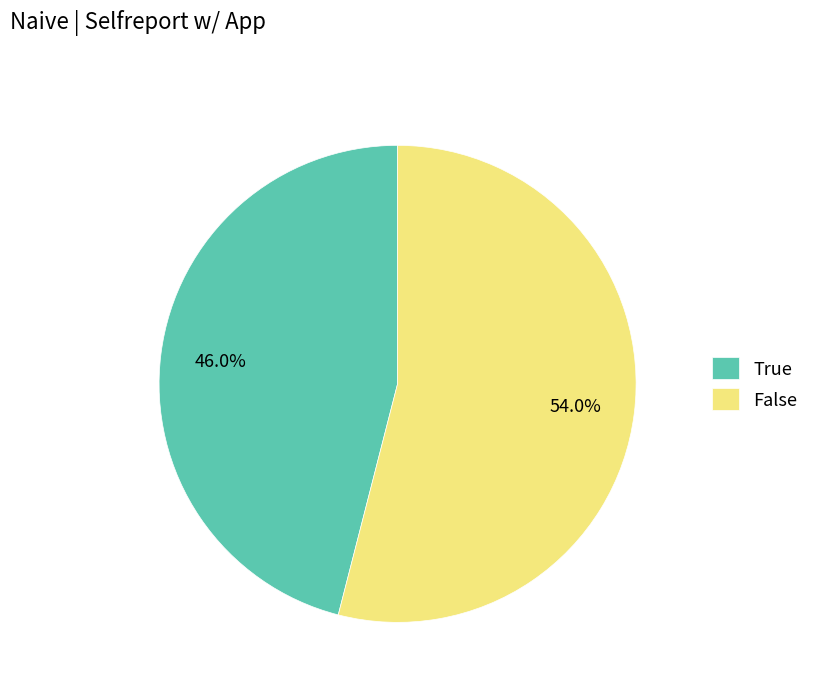

To the nearest percent, what is the difference between the largest and smallest slice percentages?

8%